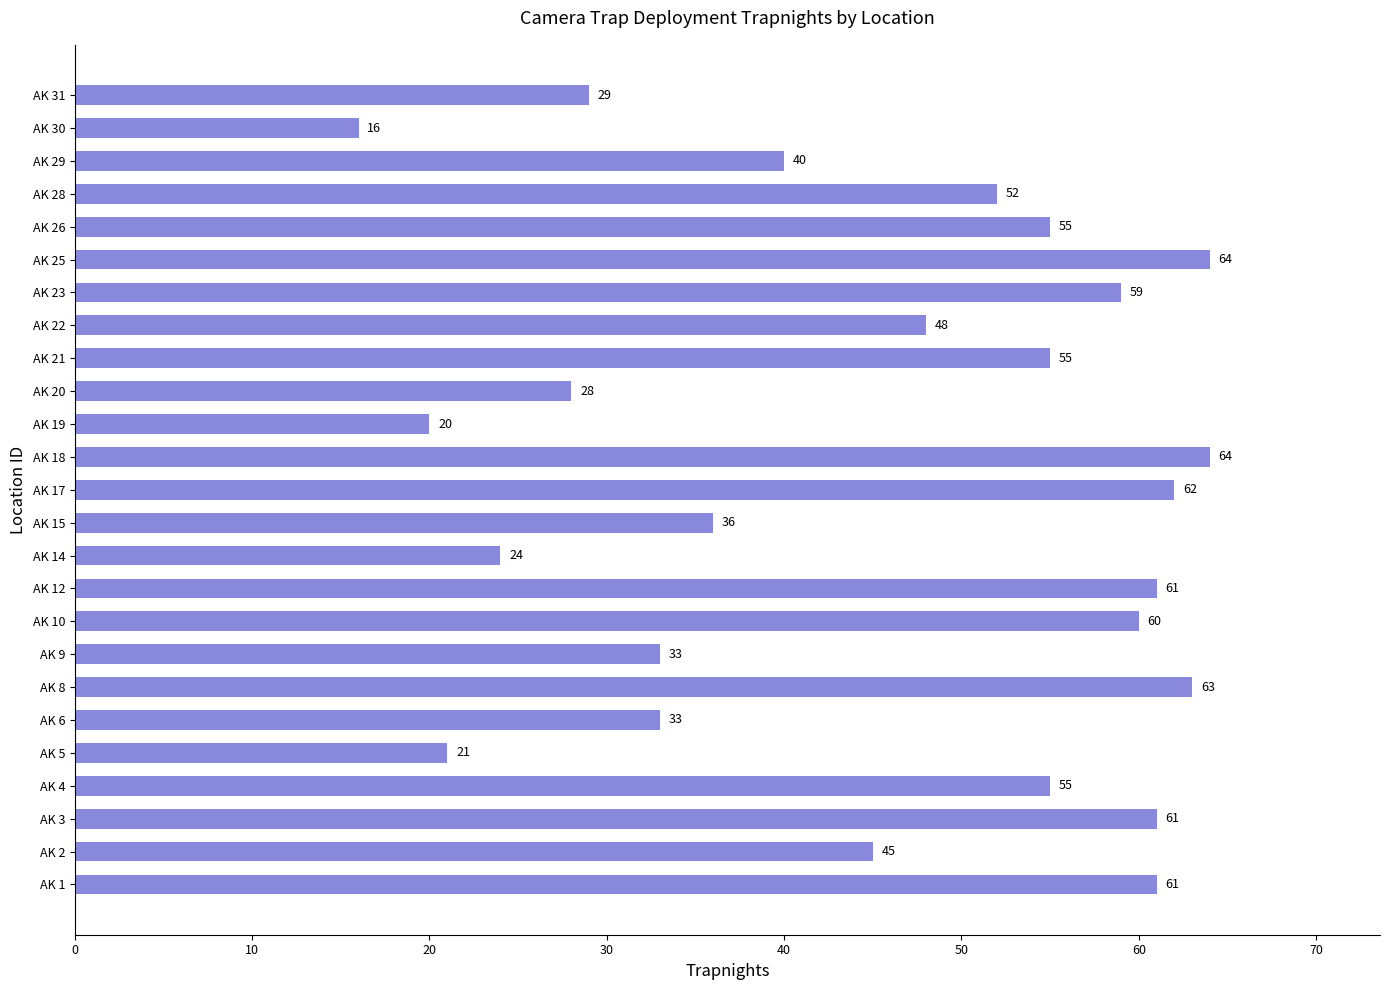

What is the difference between the maximum and second lowest values?

44